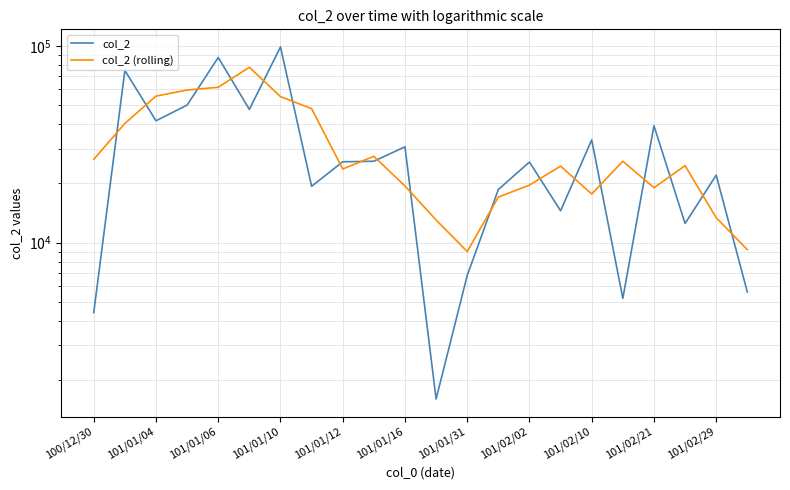

What is the difference between the maximum and minimum values in the col_2 (rolling) series?

68840.0